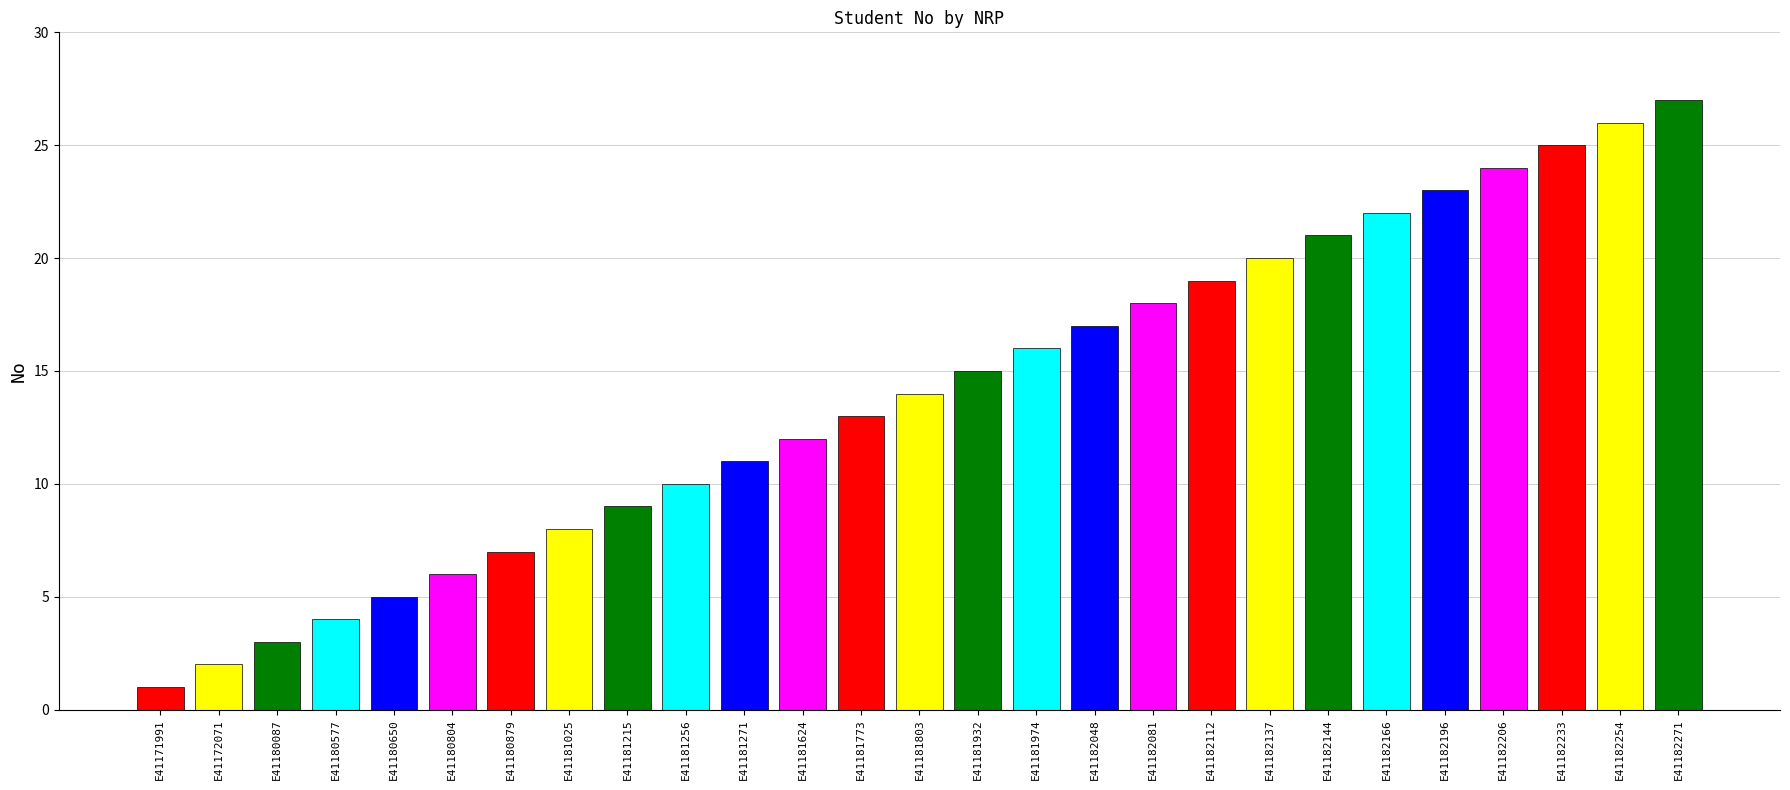

Reading left to right, what are all the values shown in this chart?

E41171991=1	E41172071=2	E41180087=3	E41180577=4	E41180650=5	E41180804=6	E41180879=7	E41181025=8	E41181215=9	E41181256=10	E41181271=11	E41181624=12	E41181773=13	E41181803=14	E41181932=15	E41181974=16	E41182048=17	E41182081=18	E41182112=19	E41182137=20	E41182144=21	E41182166=22	E41182196=23	E41182206=24	E41182233=25	E41182254=26	E41182271=27